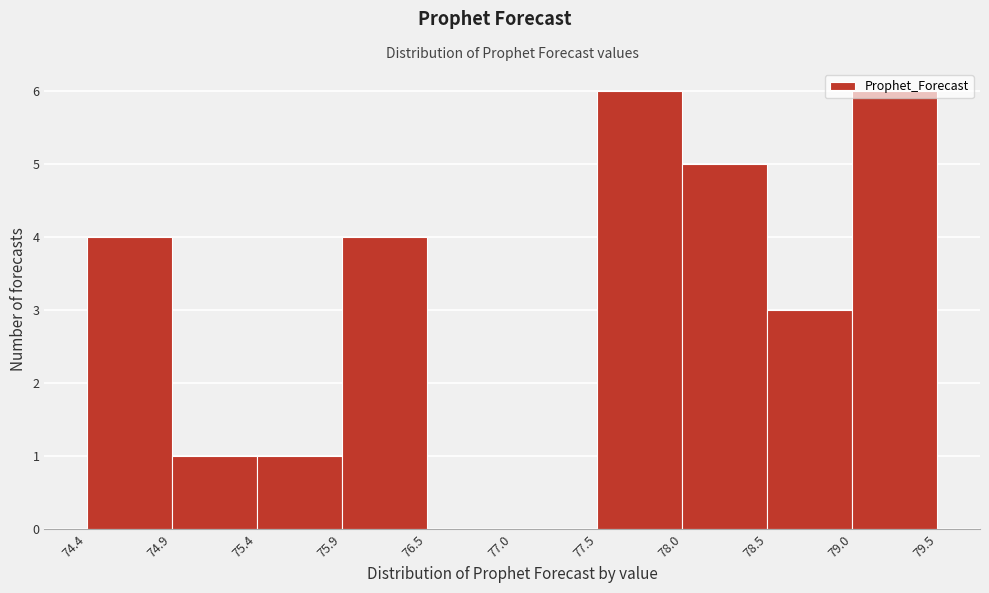

Reading left to right, transcribe this chart: for each bar, give the range it covers on the x-axis and its height. The values are not printed on the chart, so give them approximately, as read against the axis.

74.4 to 74.9: 4
74.9 to 75.4: 1
75.4 to 75.9: 1
75.9 to 76.5: 4
76.5 to 77.0: 0
77.0 to 77.5: 0
77.5 to 78.0: 6
78.0 to 78.5: 5
78.5 to 79.0: 3
79.0 to 79.5: 6